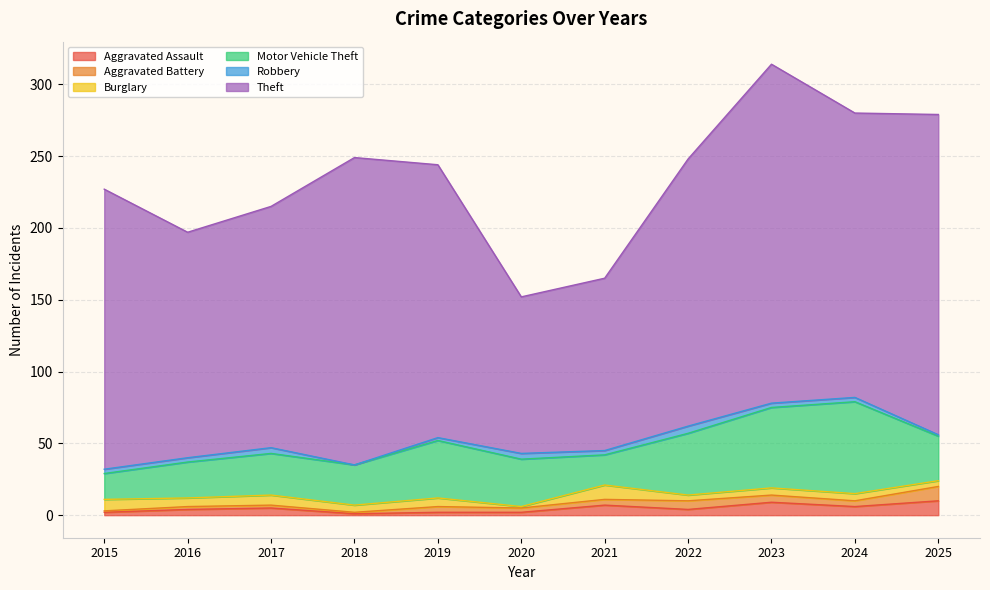

What is the difference between the highest and lowest values at 2021?

117